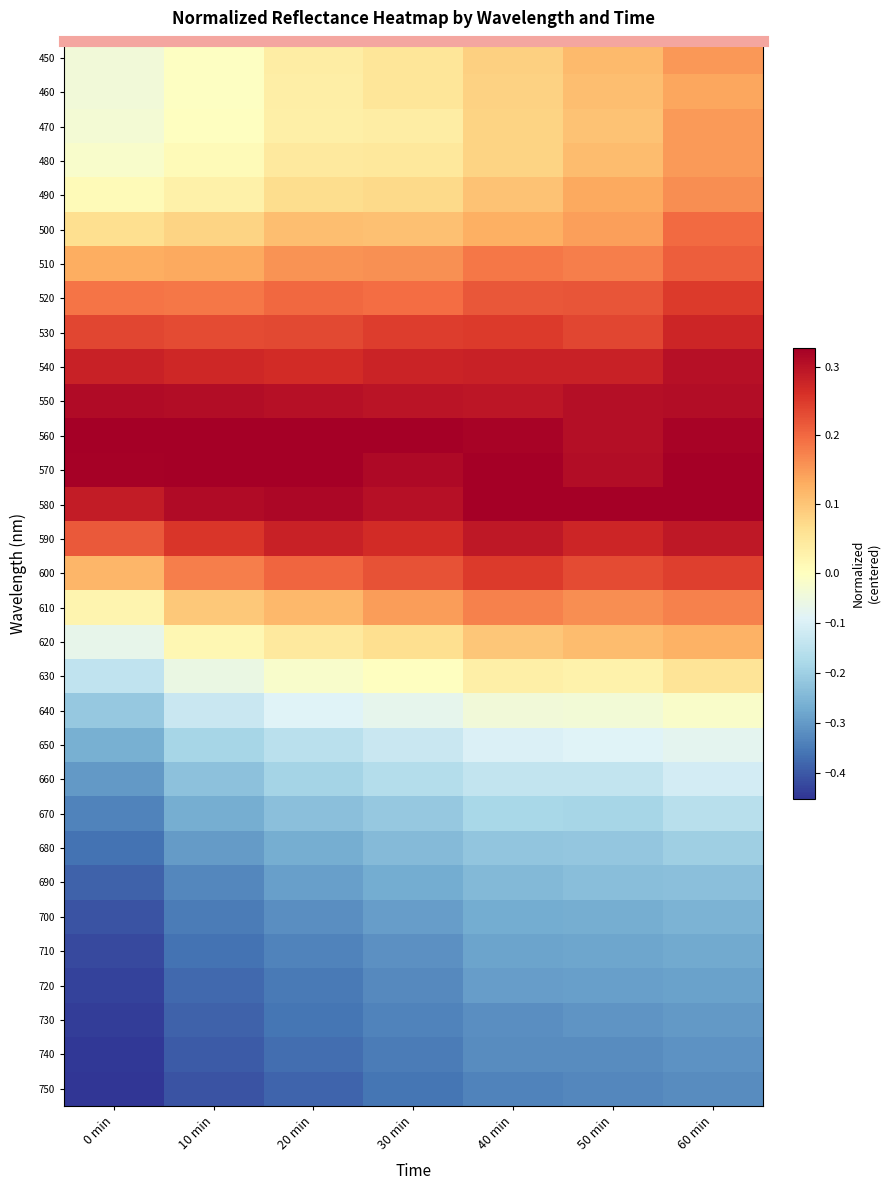

The value of 460 at 10 min is -0.0. True or false?

False